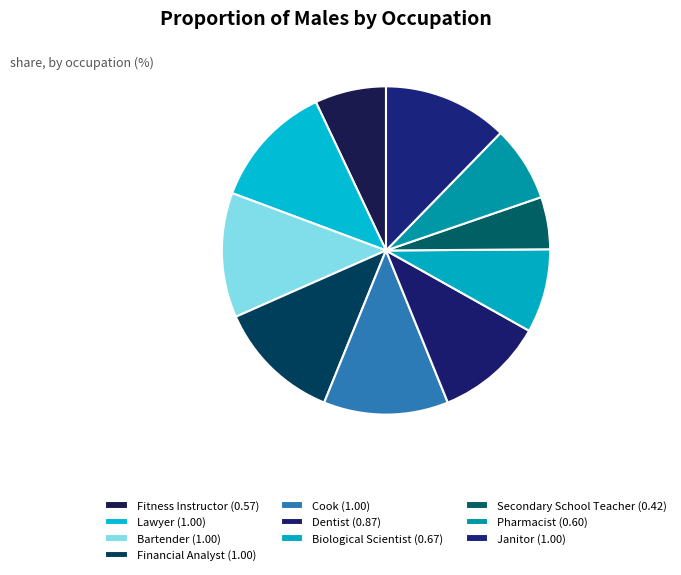

To the nearest percent, what portion does Lawyer represent?

12%